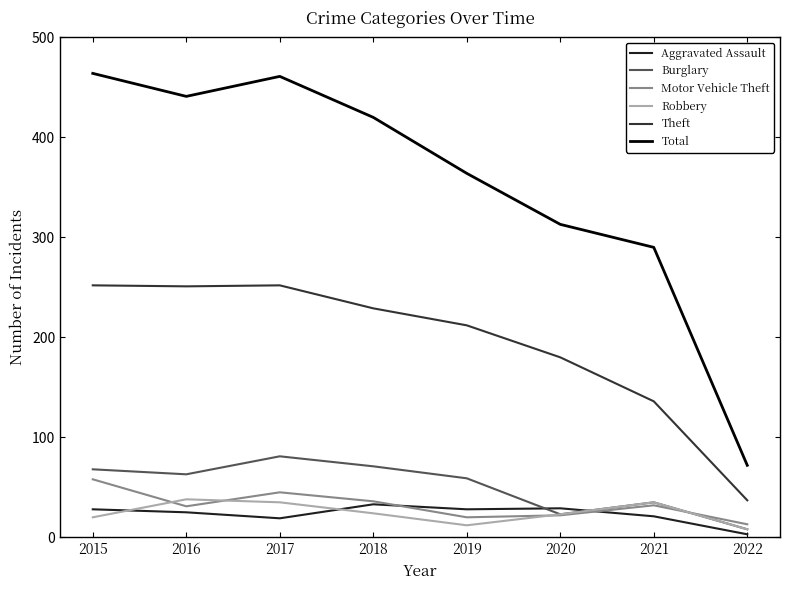

Is it true that Robbery equals 12 at 2019?

True